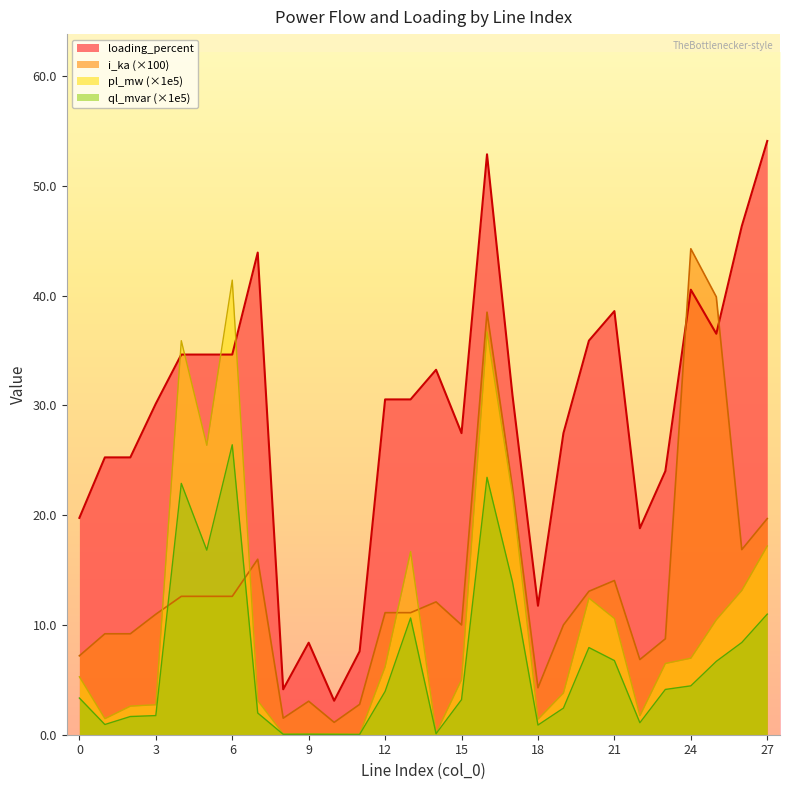

At which label does pl_mw reach its peak?

6